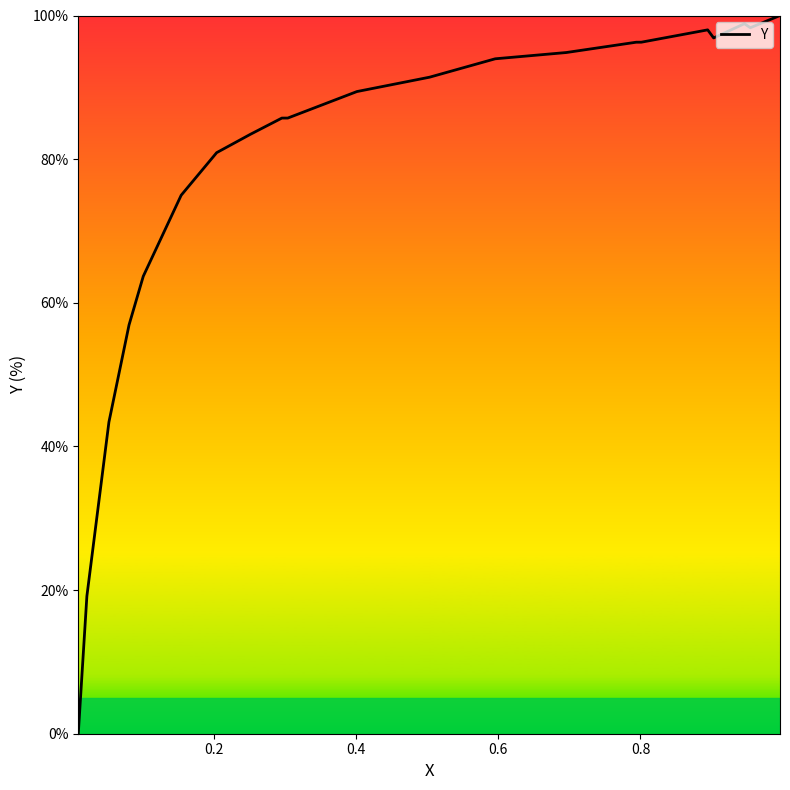

What is the difference between the maximum and minimum values?

100.0